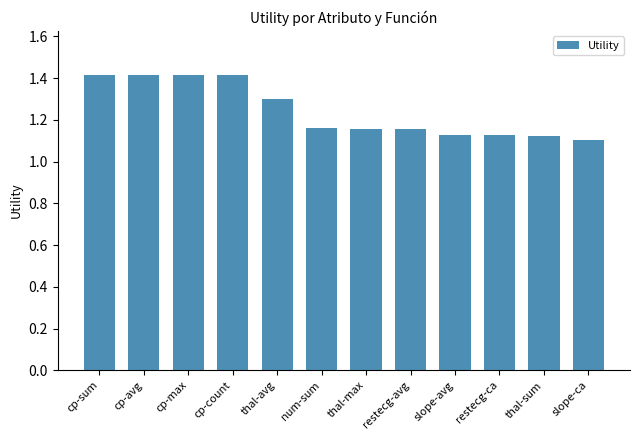

What is the ratio of the value at slope-avg to the value at cp-max?

0.8